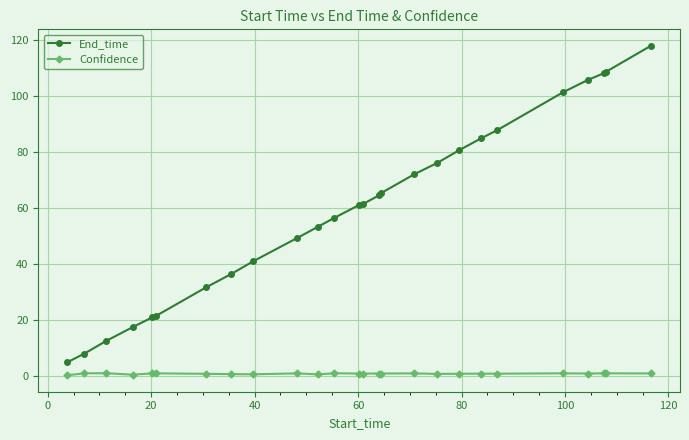

What is the greatest value displayed?

117.8